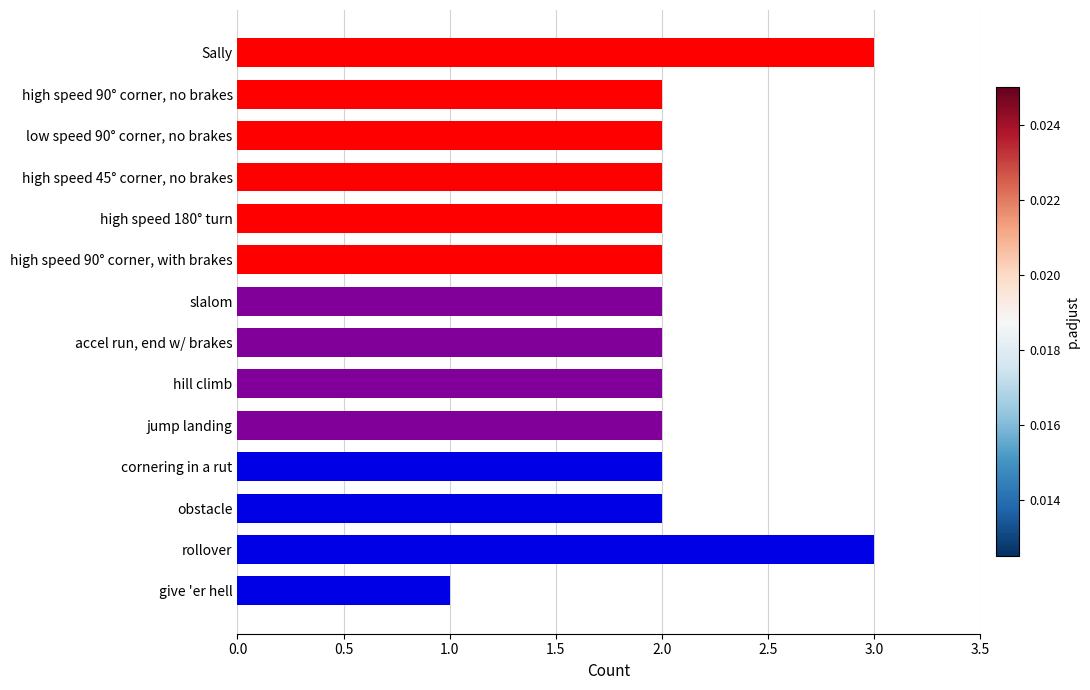

Is it true that the value at cornering in a rut is 3?

False